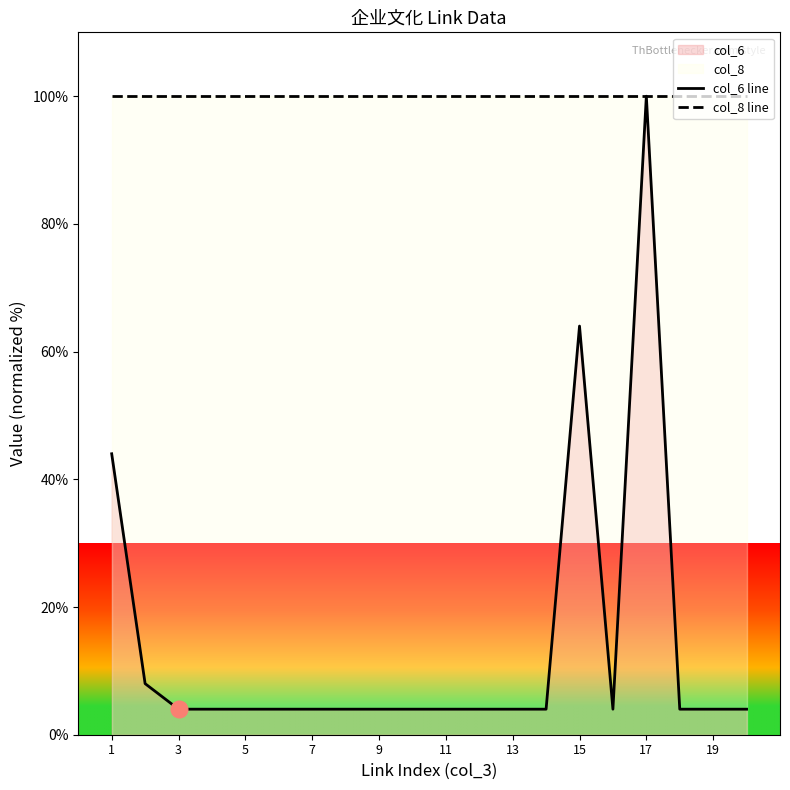

True or false: col_6 line and col_8 line cross at least once.

False